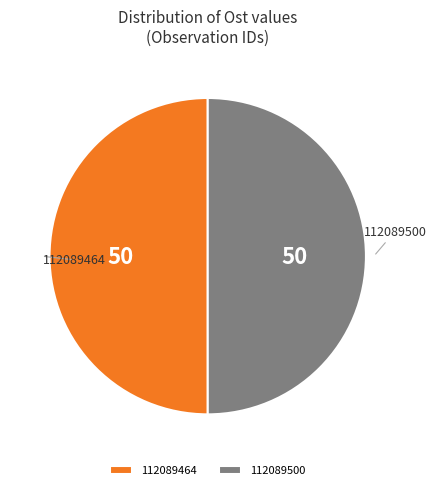

Do 112089464 and 112089500 together represent more than half of the pie?

Yes